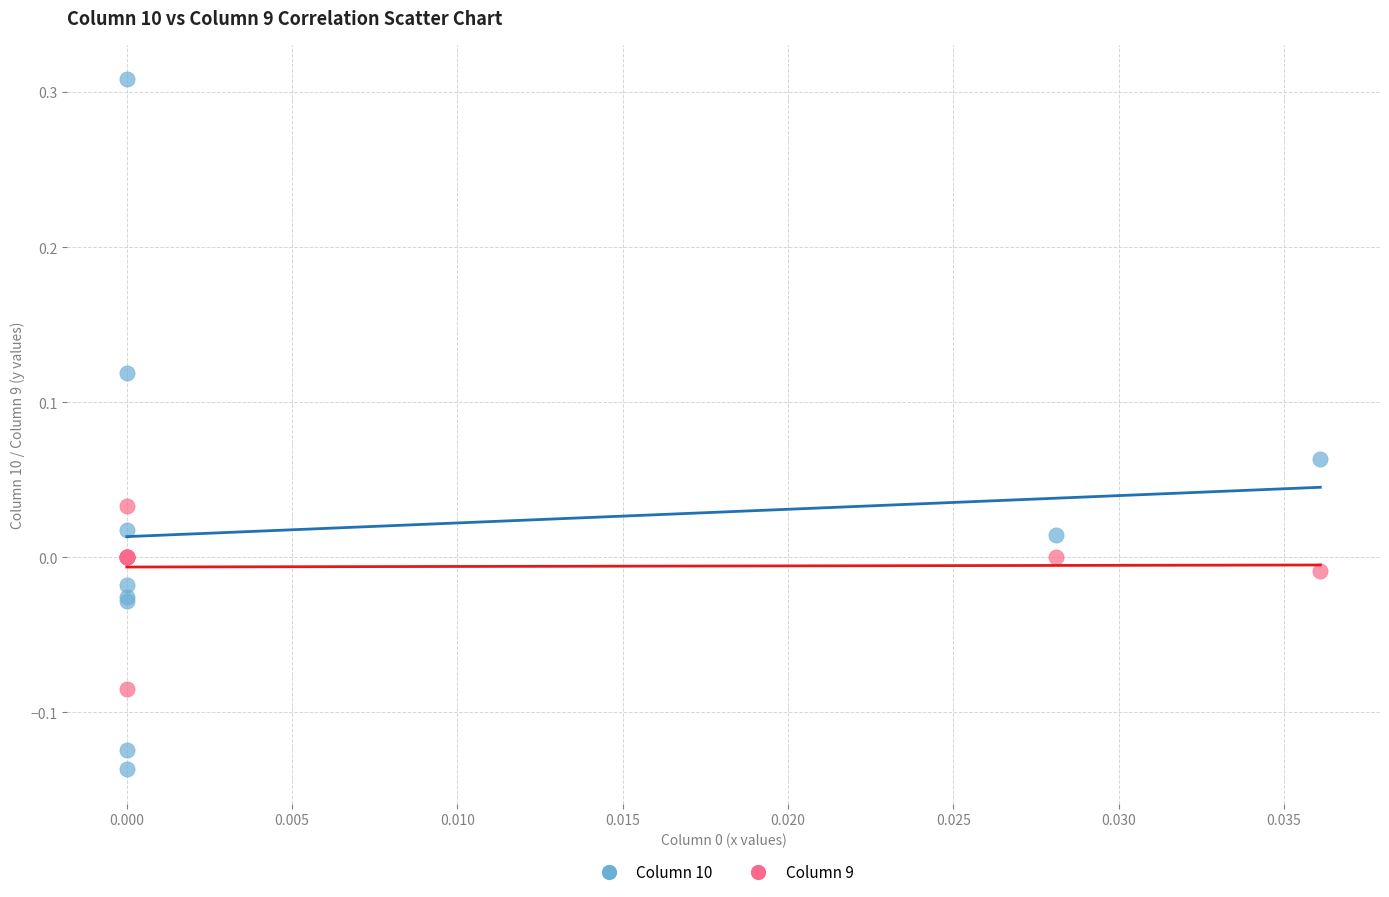

Which series contains the highest Y value?

Column 10